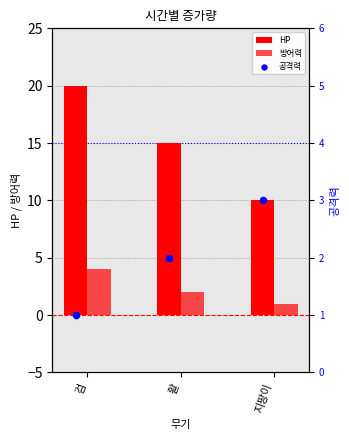

At which category is the sum across all series the highest?

검